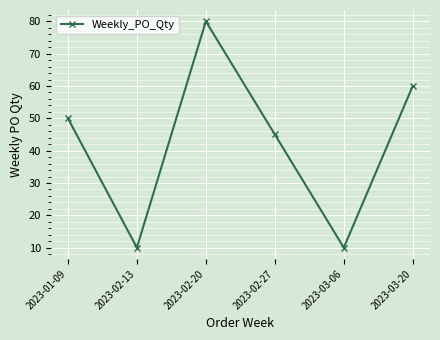

Reading left to right, transcribe all the data shown in this chart.

2023-01-09=50	2023-02-13=10	2023-02-20=80	2023-02-27=45	2023-03-06=10	2023-03-20=60